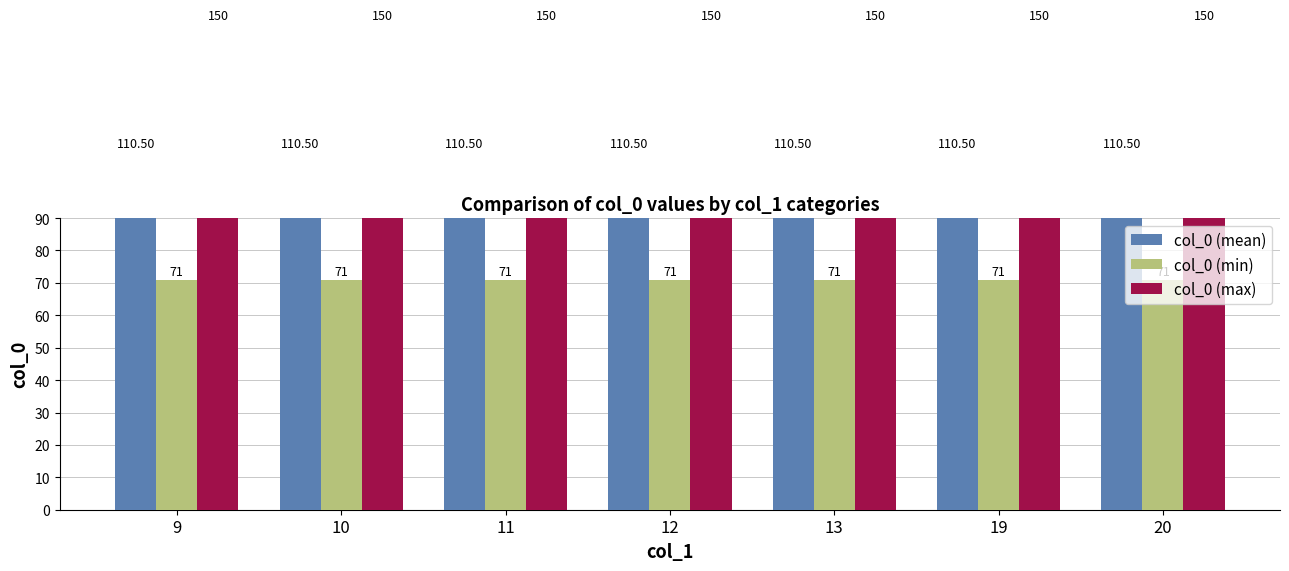

Where is col_0 (mean) nearest to the value 110?

9